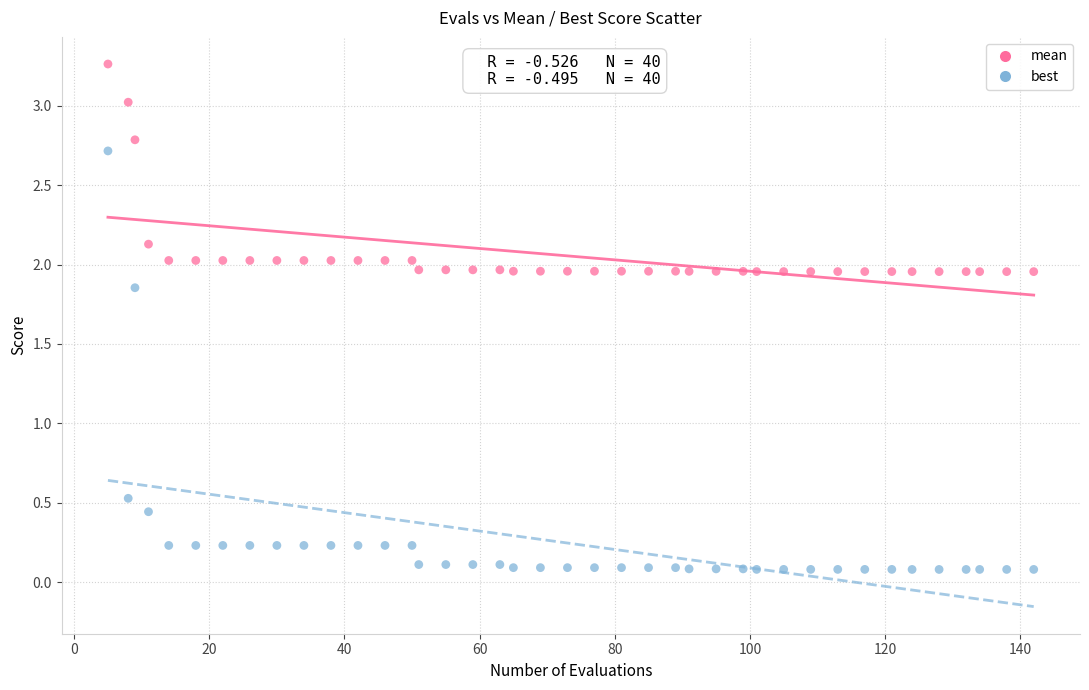

Across all data points, what is the range of X values (max minus min)?

137.0